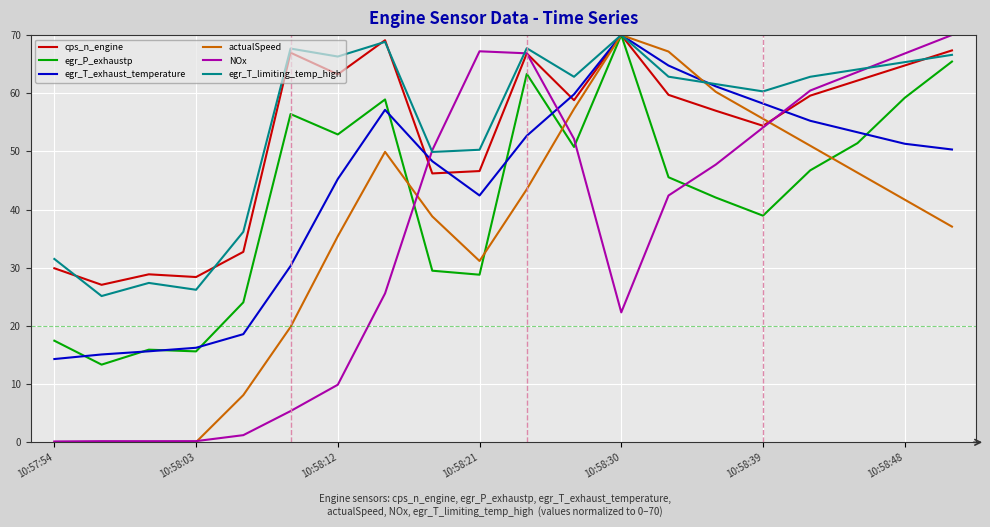

How many values in the egr_T_exhaust_temperature series are below 51?

10